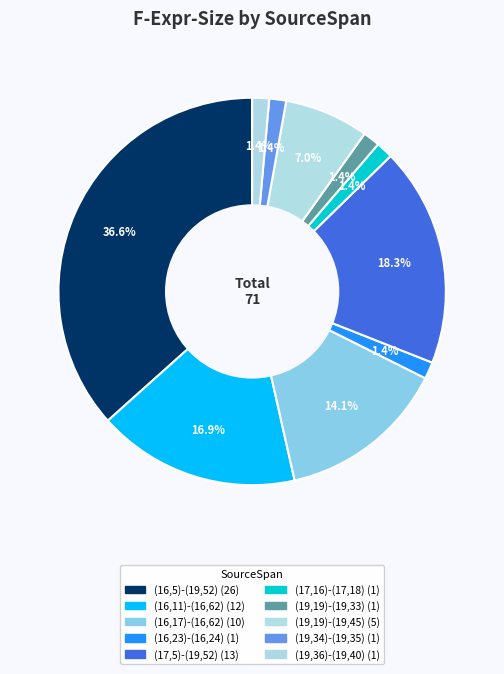

The (16,23)-(16,24) slice represents 16% of the pie. True or false?

False